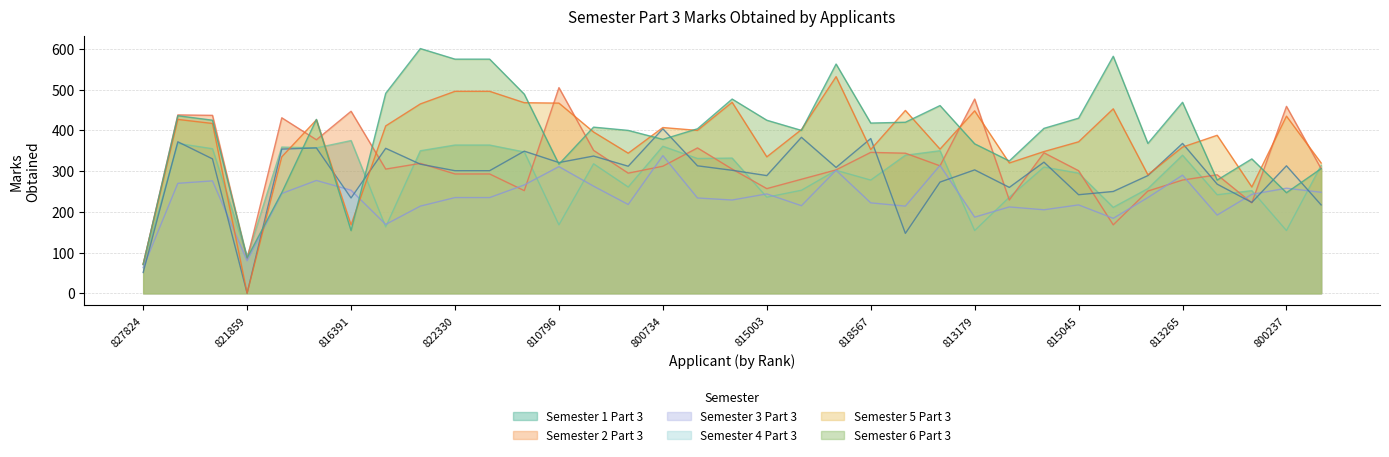

Rank the series by their maximum value, from lowest to highest.

Semester 3 Part 3, Semester 1 Part 3, Semester 4 Part 3, Semester 2 Part 3, Semester 5 Part 3, Semester 6 Part 3